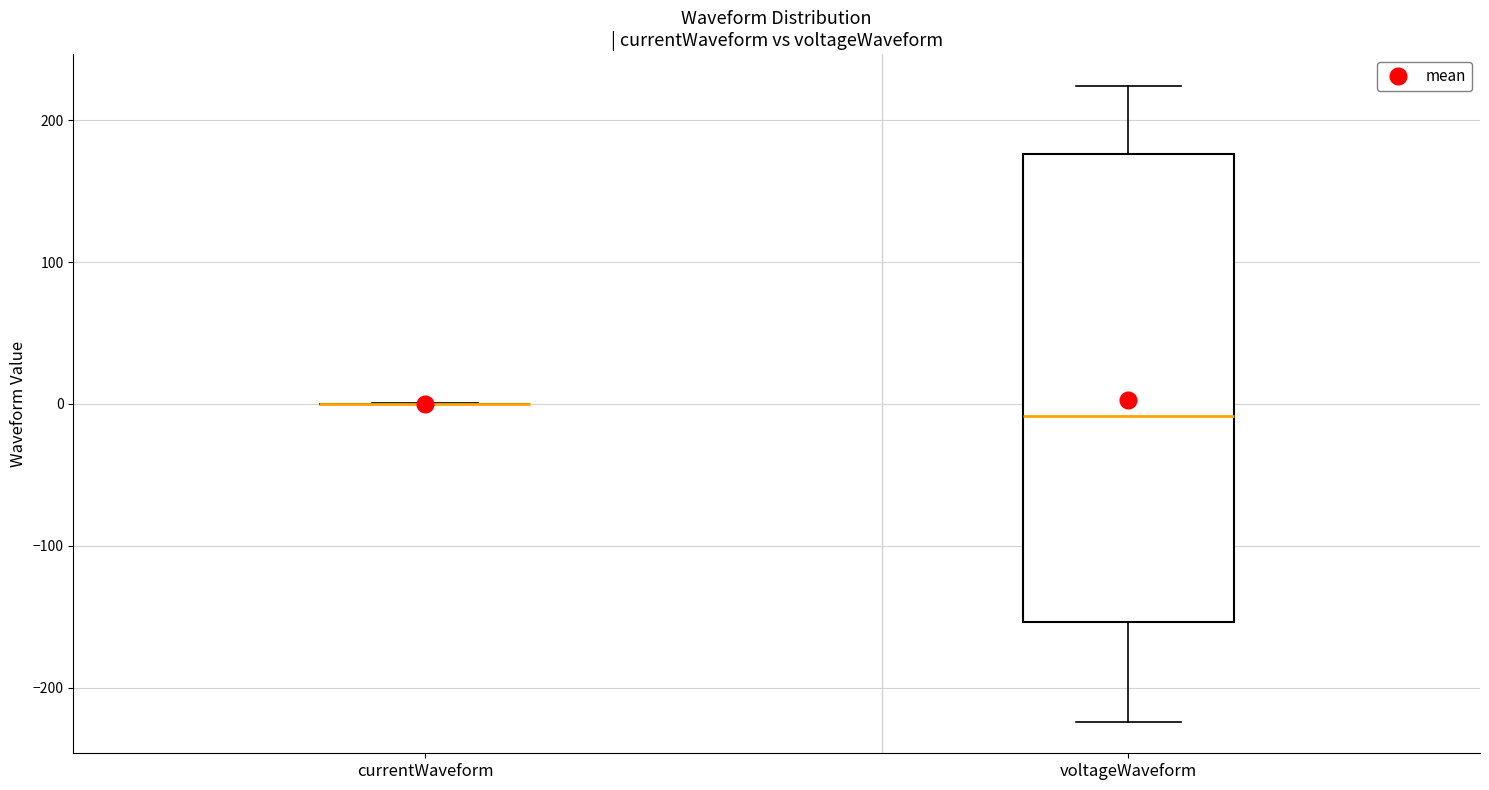

Reading left to right, read every box against the y-axis: the position of its median line, the range the box covers, and the ends of its whiskers. The values are not printed on the chart, so give them approximately, as read against the axis.

currentWaveform: box collapsed to a line at 0, whiskers 0 to 0
voltageWaveform: median -10, box -150 to 180, whiskers -220 to 220